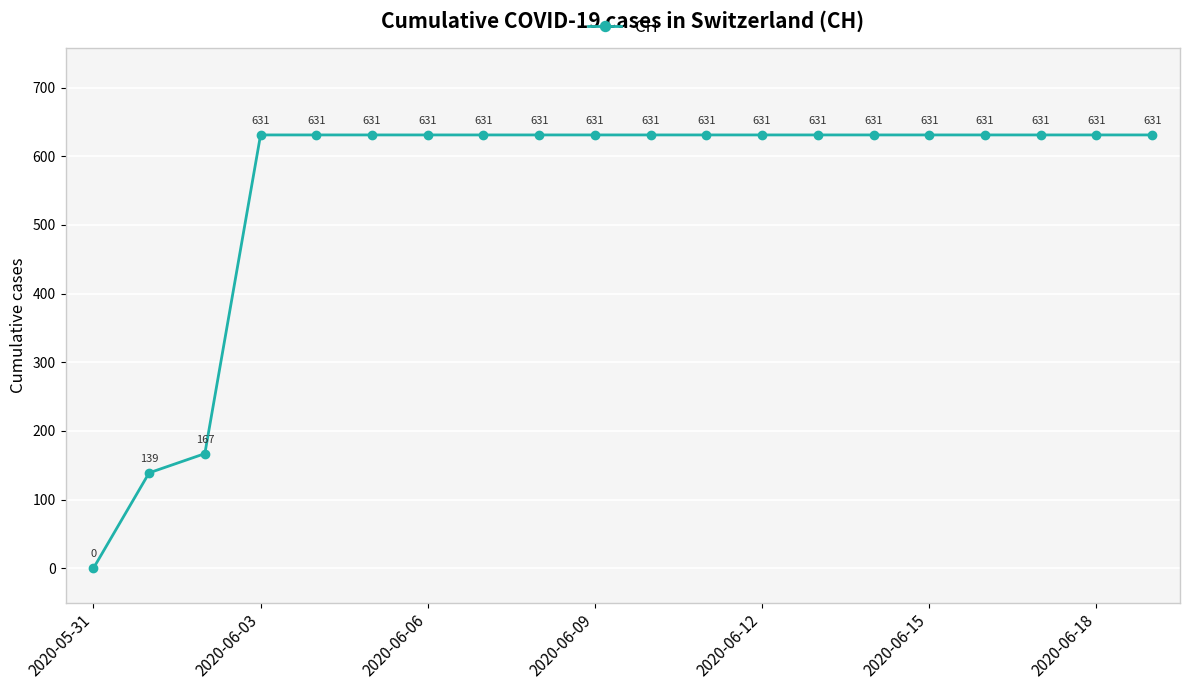

What is the sum of all values?

11033